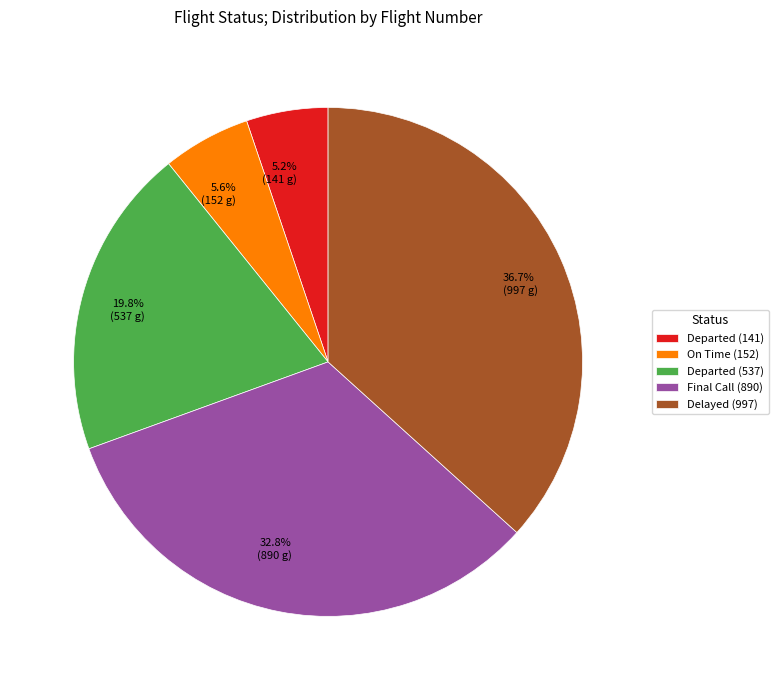

To the nearest percent, what is the average slice percentage?

20%